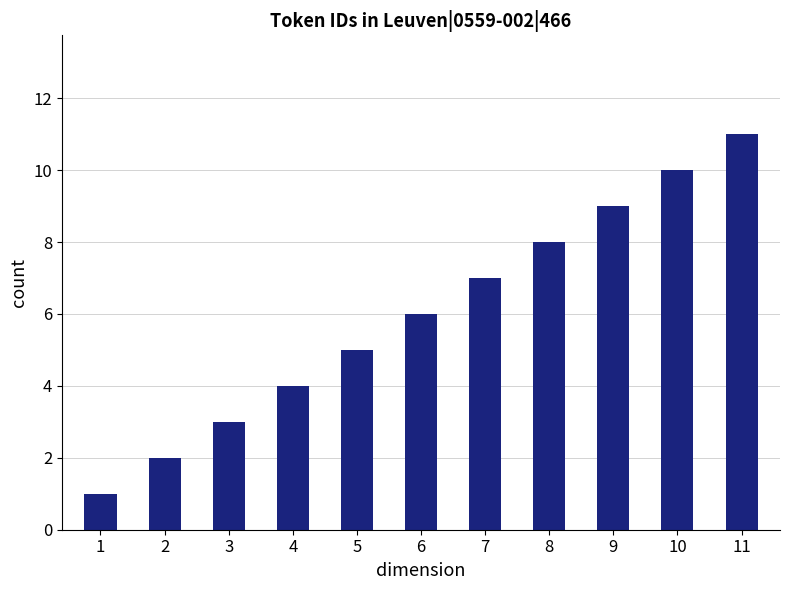

What is the change in value from 4 to 6?

+2